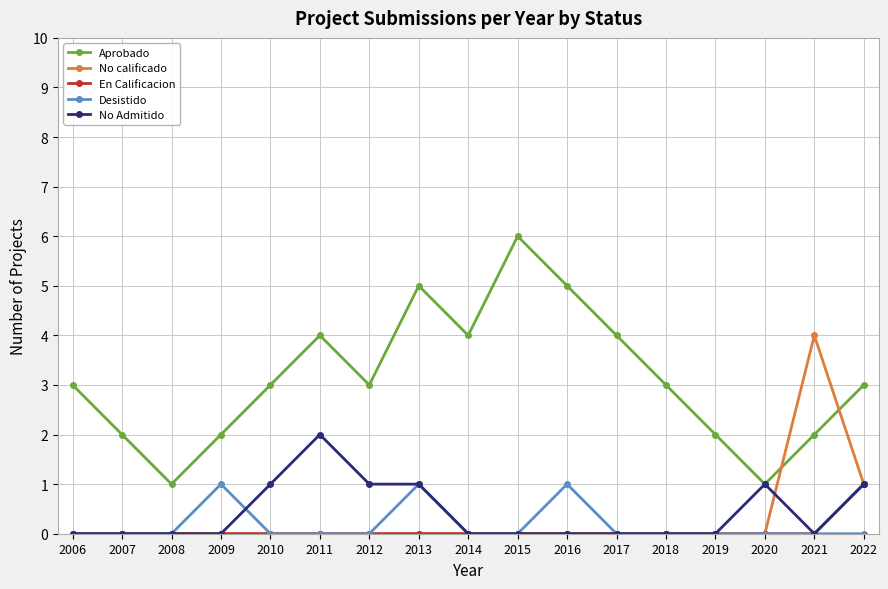

What is the approximate value of Aprobado at 2010?

3